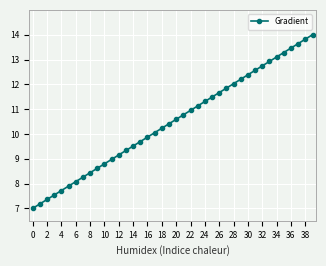

How many data points are less than 10?

17